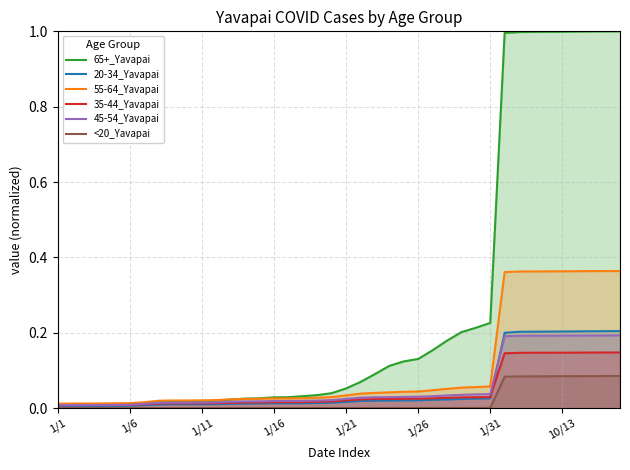

True or false: 35-44_Yavapai and <20_Yavapai intersect in this chart.

False